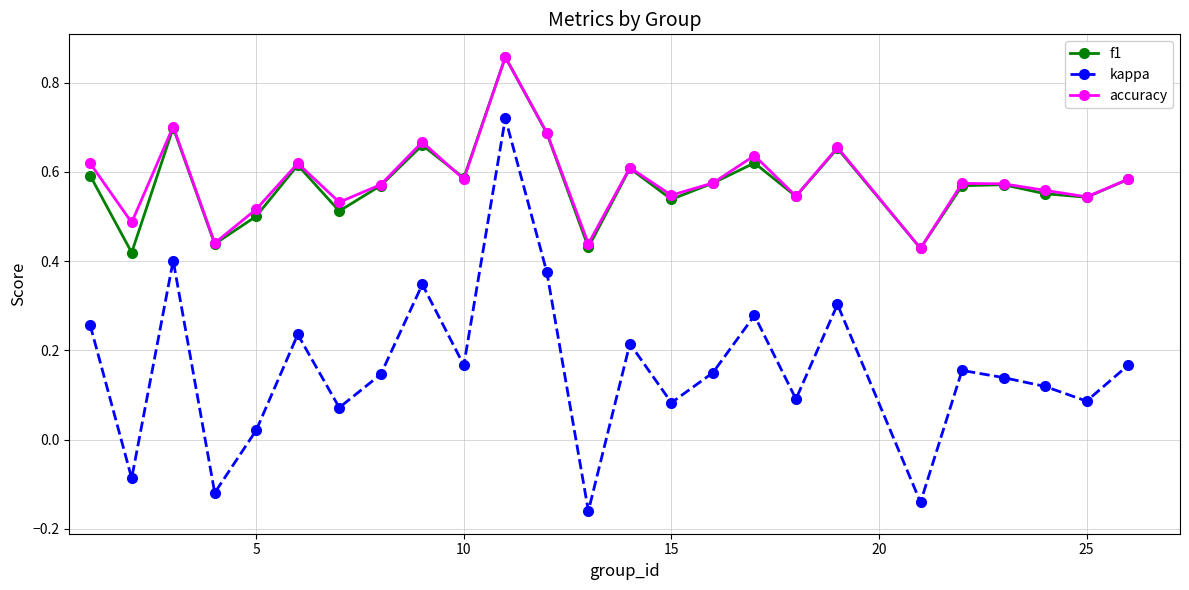

True or false: kappa and accuracy cross at least once.

False